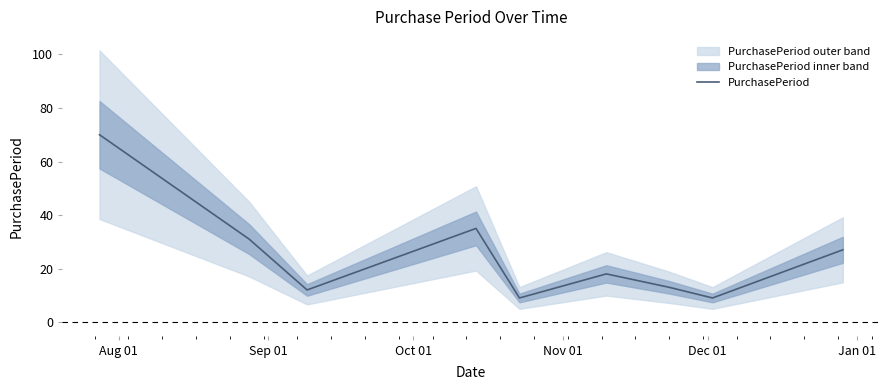

How many points are lower than both their immediate neighbors (excluding endpoints)?

3